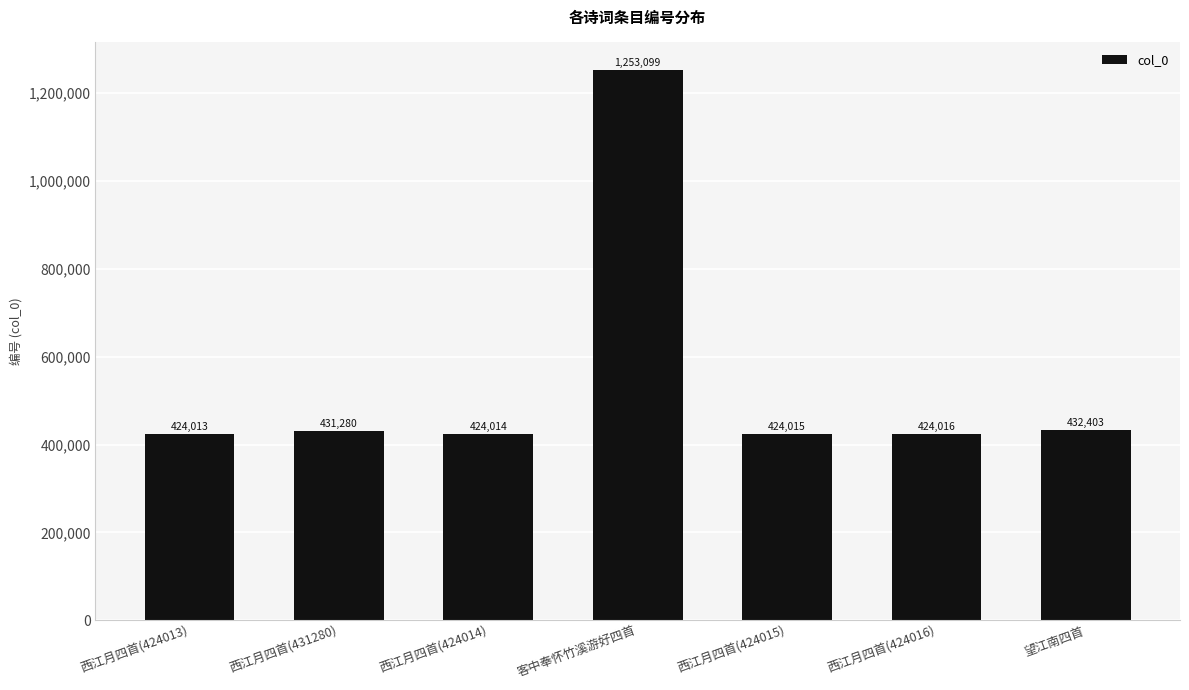

Rank the categories by value from lowest to highest.

西江月四首(424013), 西江月四首(424014), 西江月四首(424015), 西江月四首(424016), 西江月四首(431280), 望江南四首, 客中奉怀竹溪游好四首